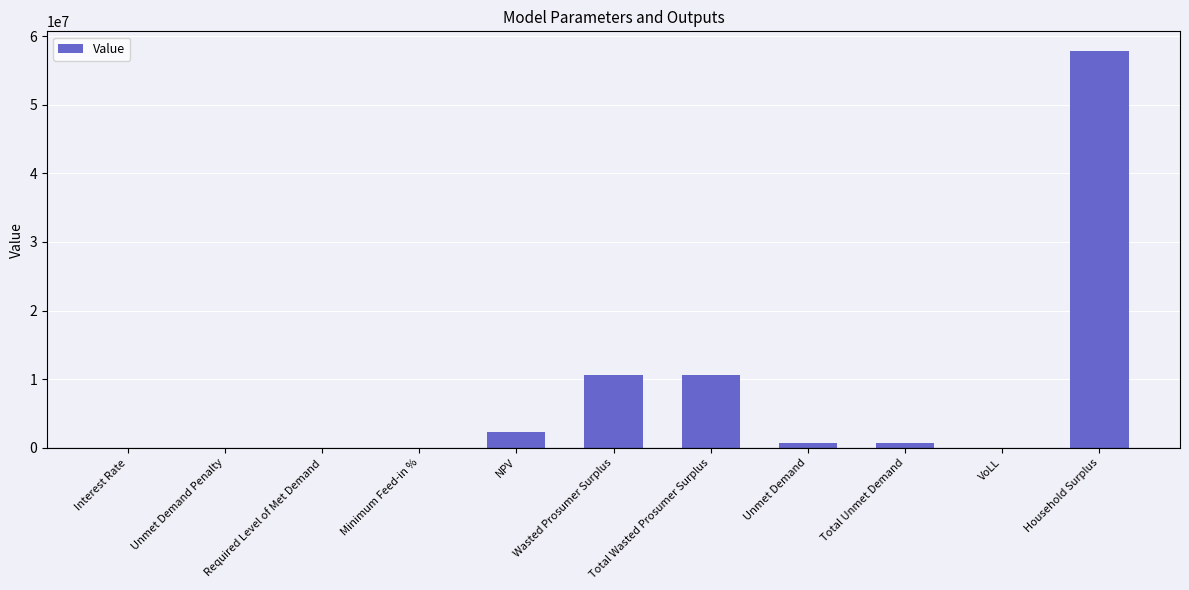

What is the sum of all values?

82875928.2